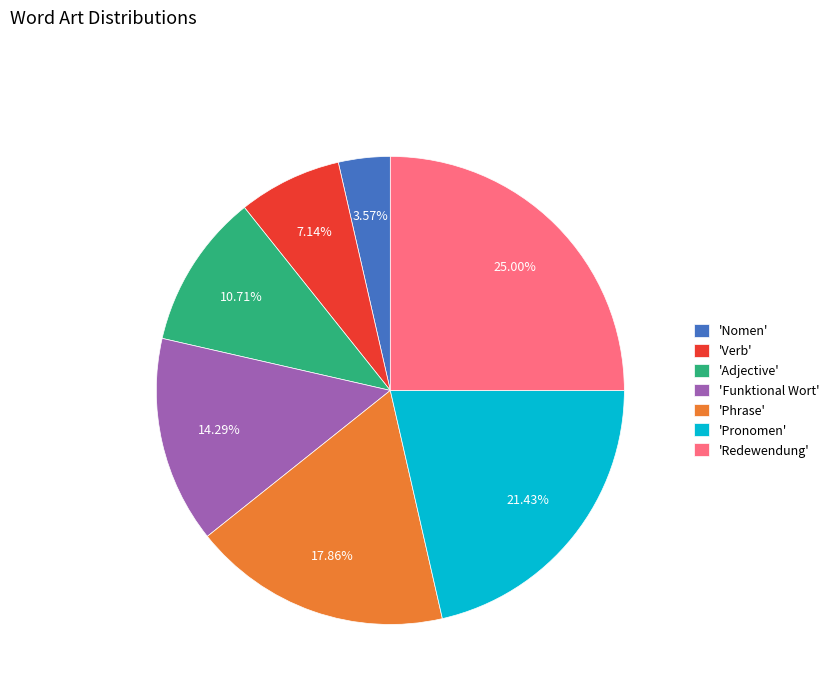

Rank the categories by value from lowest to highest.

'Nomen', 'Verb', 'Adjective', 'Funktional Wort', 'Phrase', 'Pronomen', 'Redewendung'